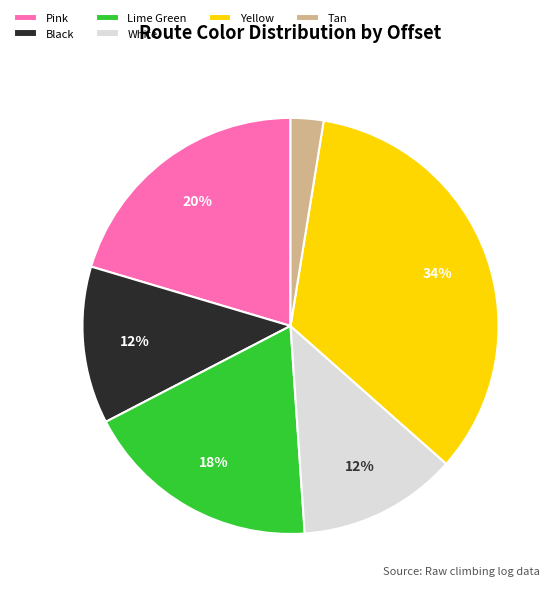

Count the number of slices in the pie.

6